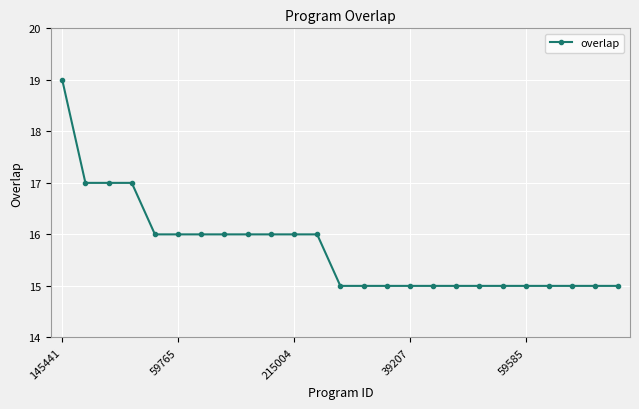

Reading left to right, what are all the values shown in this chart?

19	17	17	17	16	16	16	16	16	16	16	16	15	15	15	15	15	15	15	15	15	15	15	15	15